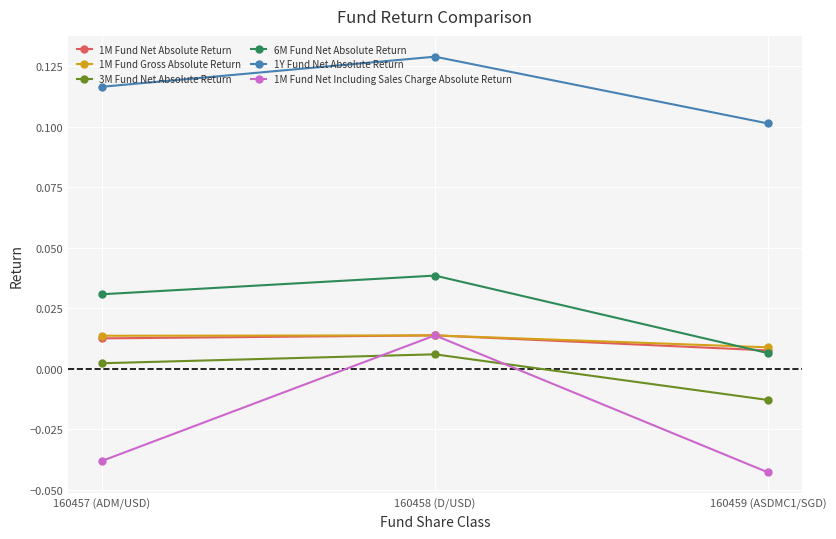

How many lines are shown in the chart?

6